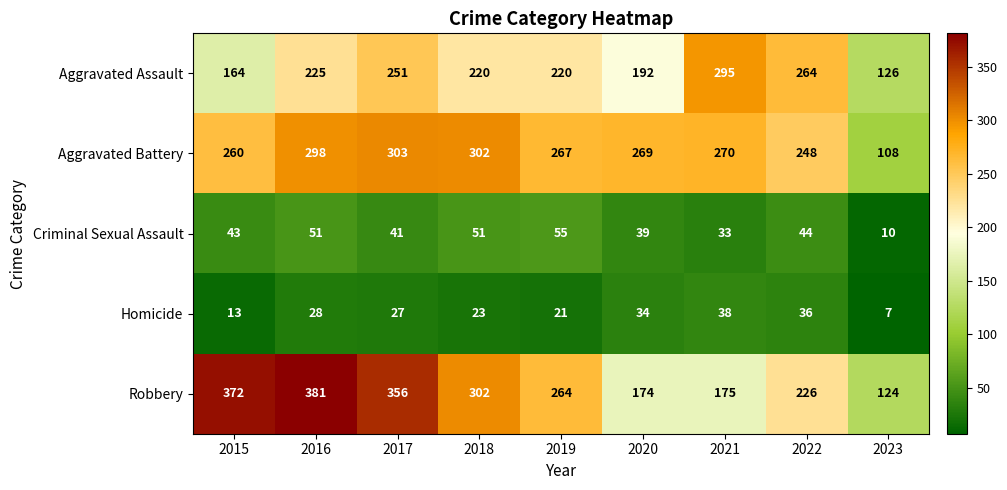

What is the difference between the maximum and minimum values in the Robbery series?

257